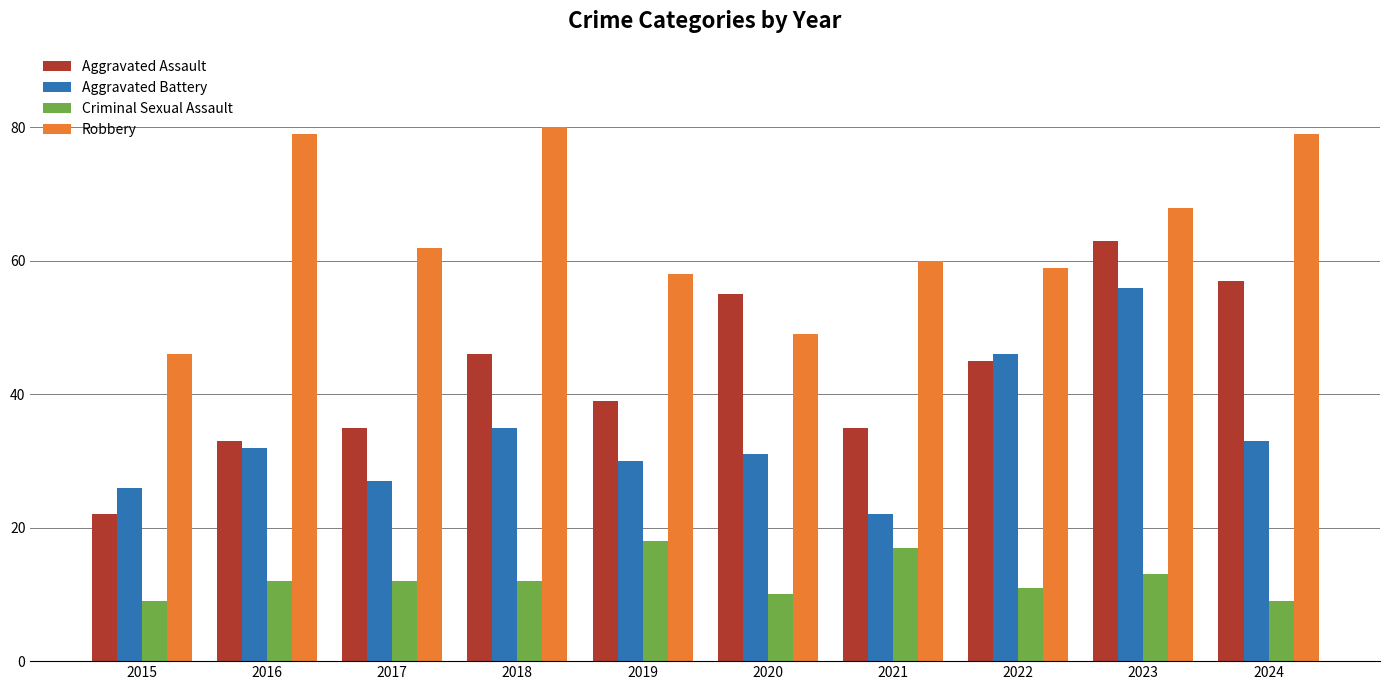

What is the difference between the maximum and second lowest values in the Robbery series?

31